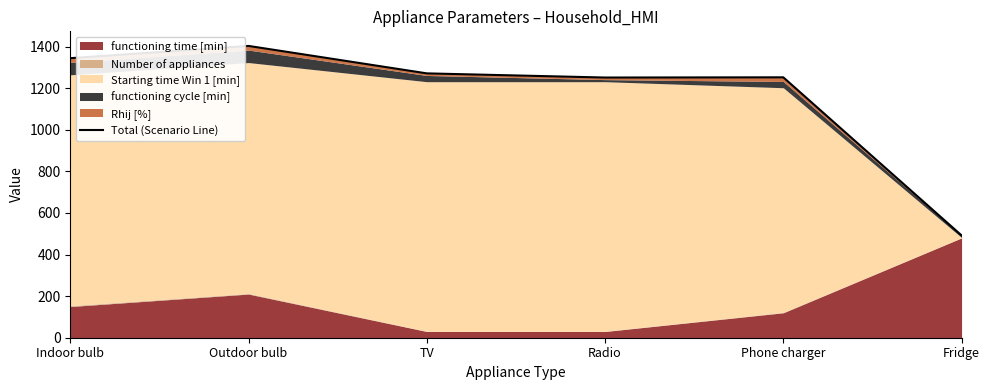

What is the sum of all values?

7013